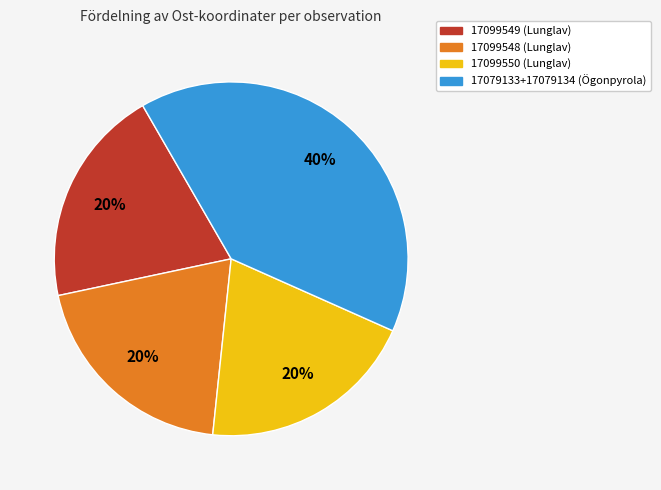

Count the number of slices in the pie.

4